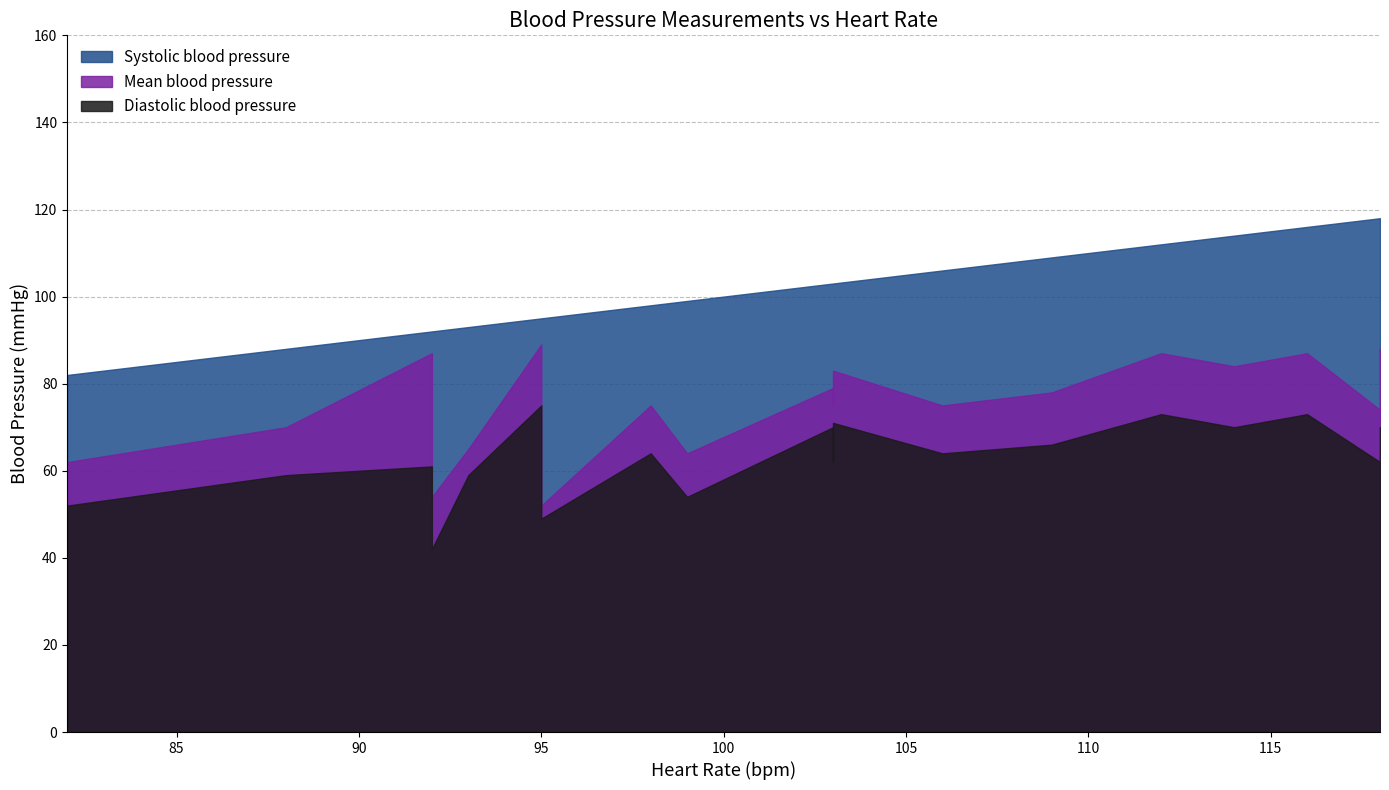

What is the highest value of the Mean blood pressure series?

89